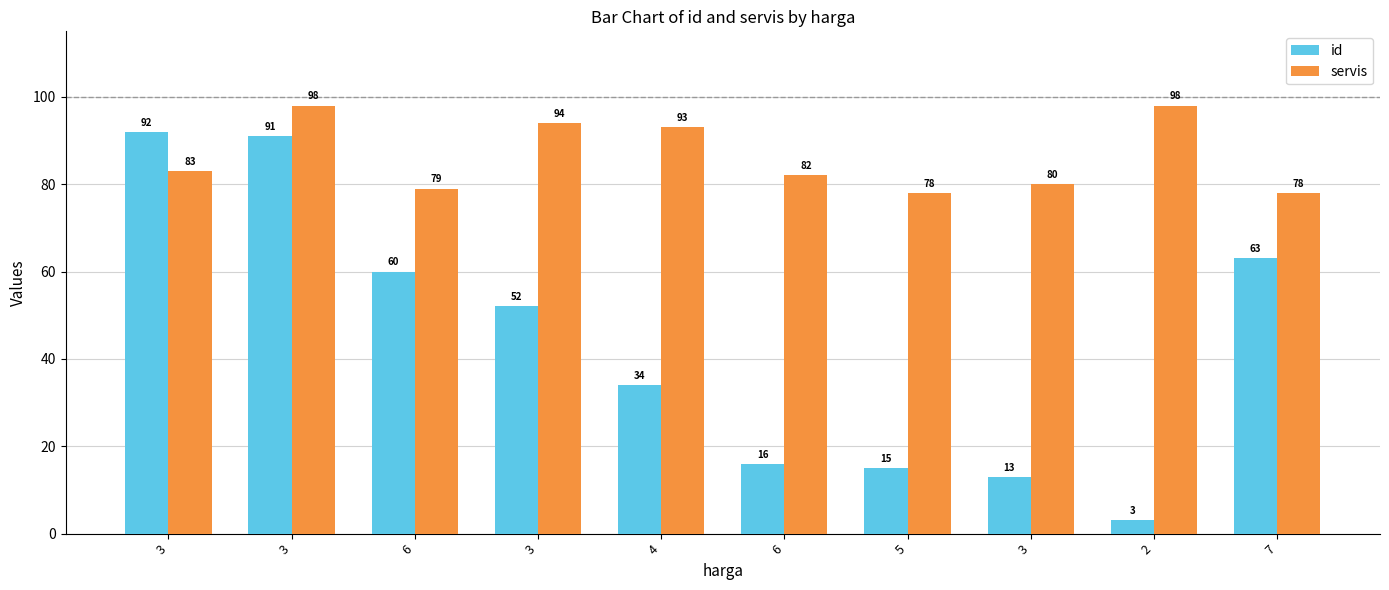

What is the total value across all series at 6?

139